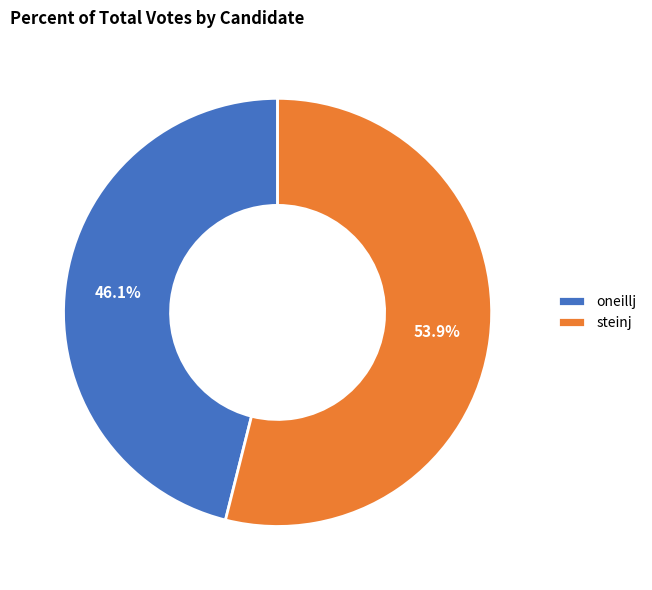

What is the ratio of the value at oneillj to the value at steinj?

0.9